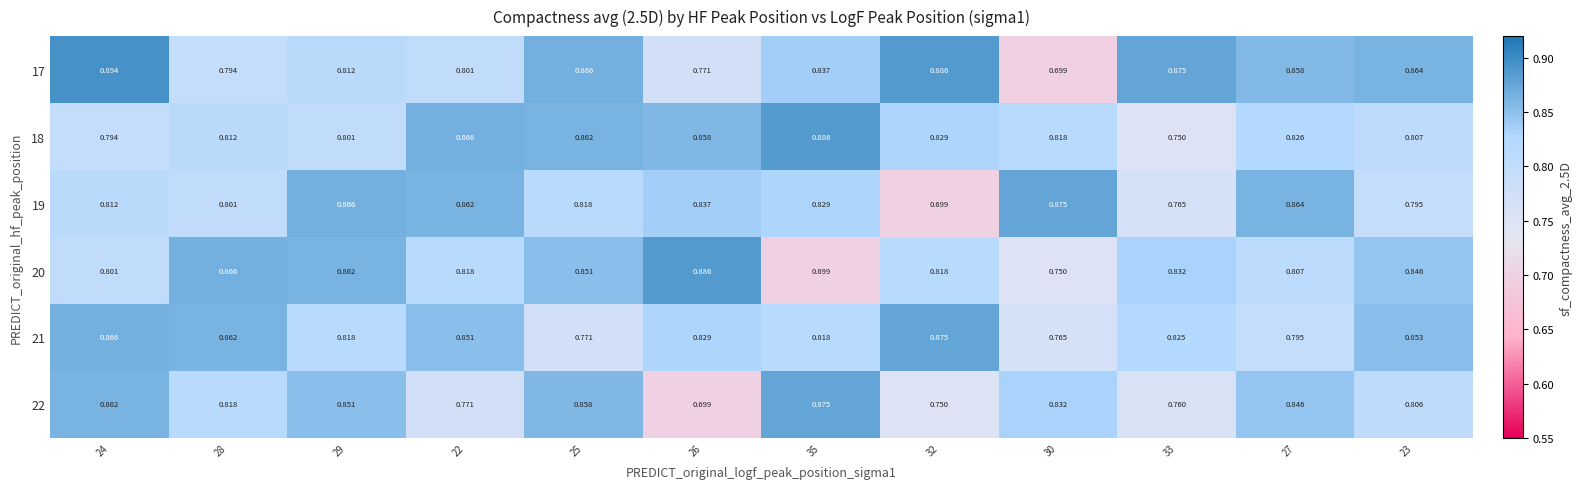

Is the value of 18 at 32 greater than the value of 22 at 33?

Yes